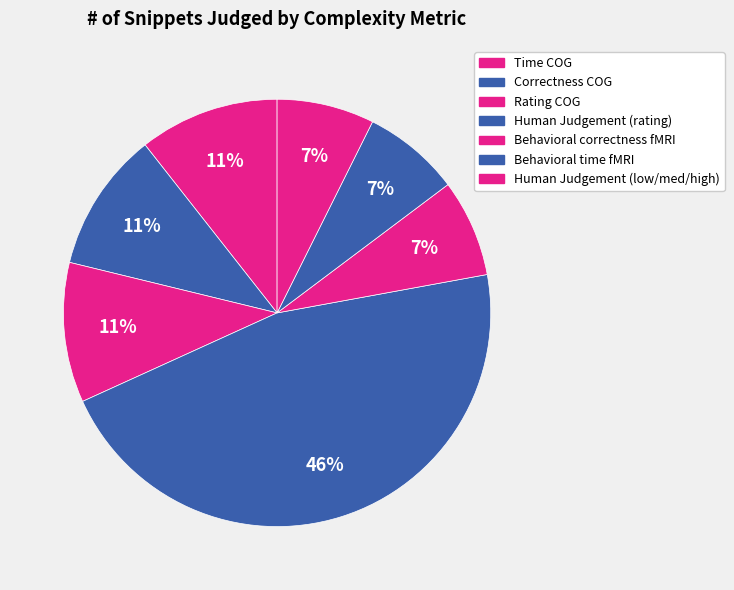

To the nearest percent, what is the difference between the largest and smallest slice percentages?

39%